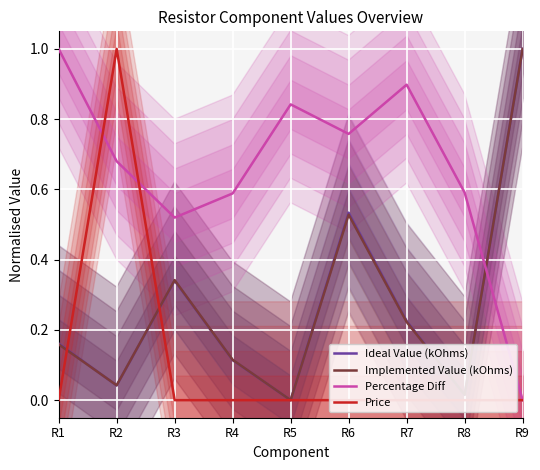

What is the difference between the Ideal Value (kOhms) values at R3 and R4?

0.2